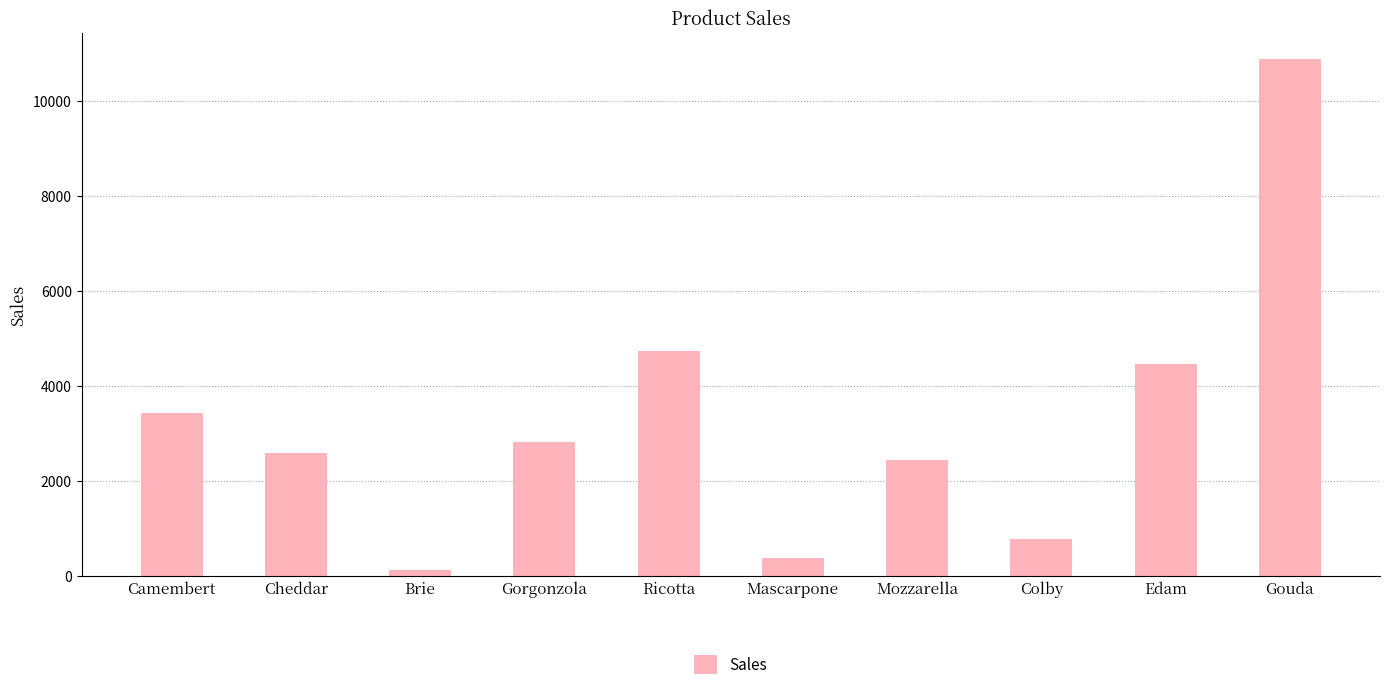

How many data points are above 2815?

5